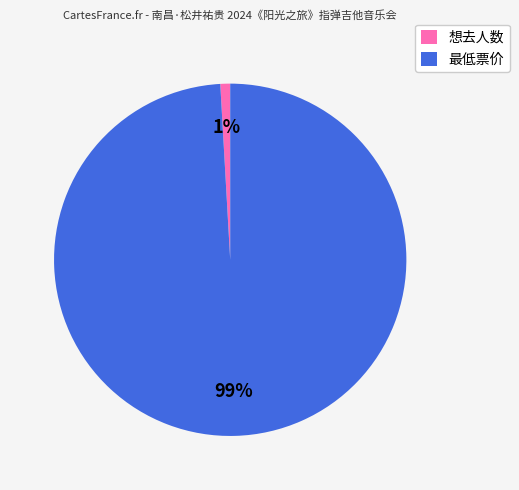

To the nearest percent, what is the difference between the 最低票价 and 想去人数 slice percentages?

98%